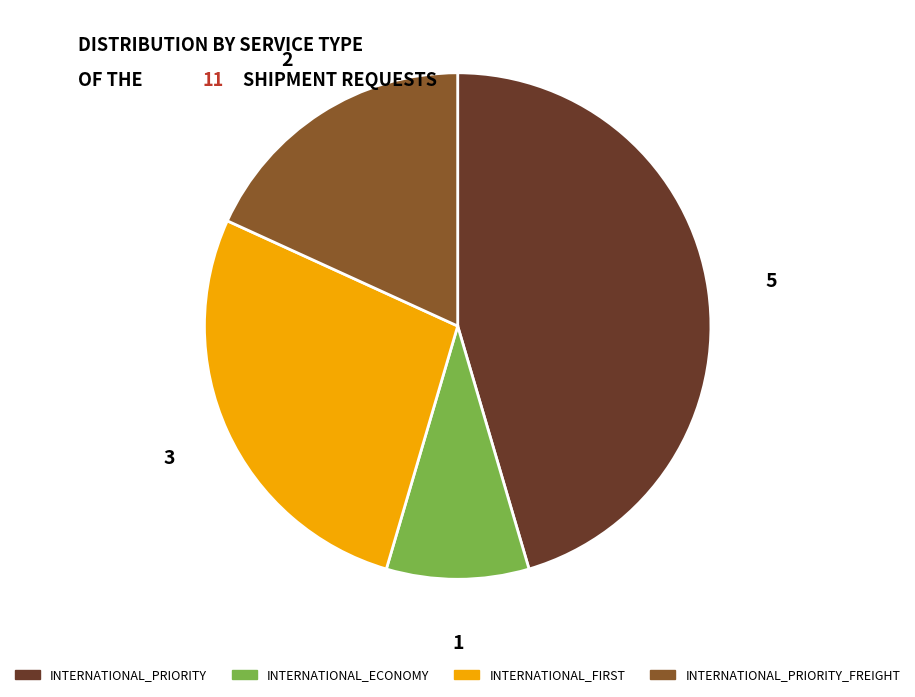

The INTERNATIONAL_PRIORITY_FREIGHT slice represents 18% of the pie. True or false?

True